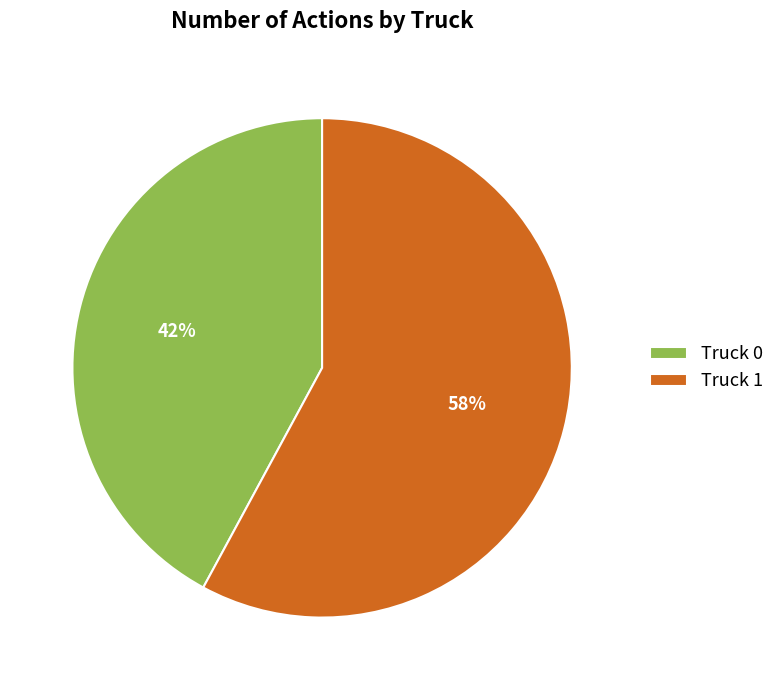

Is it true that Truck 1 is 45% of the pie?

False